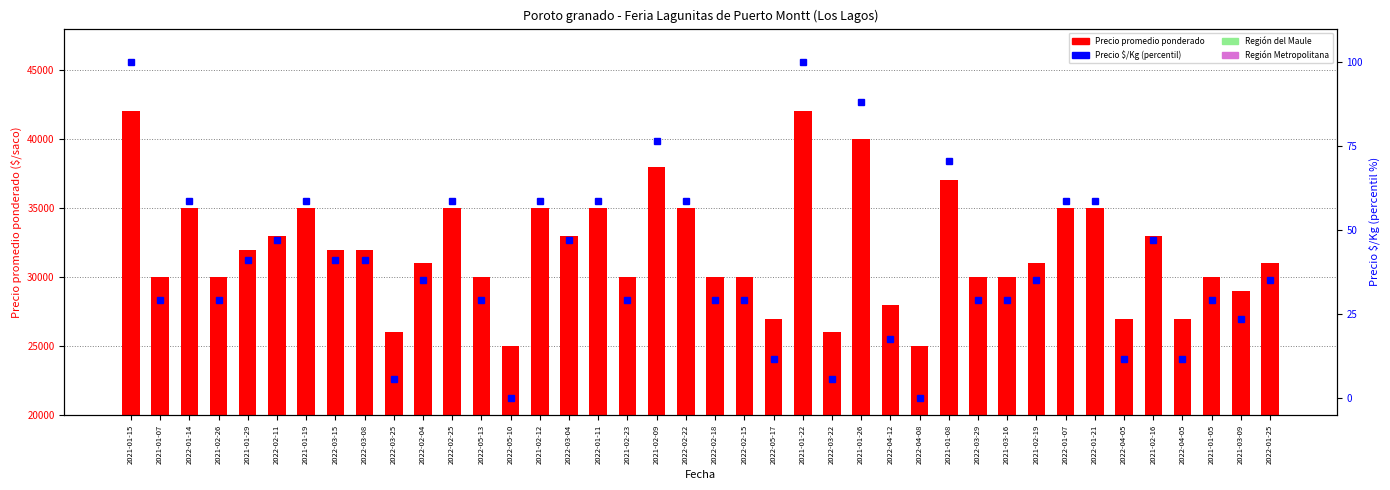

Rank the series by their maximum value, from lowest to highest.

Precio $/Kg (percentil), Precio promedio ponderado